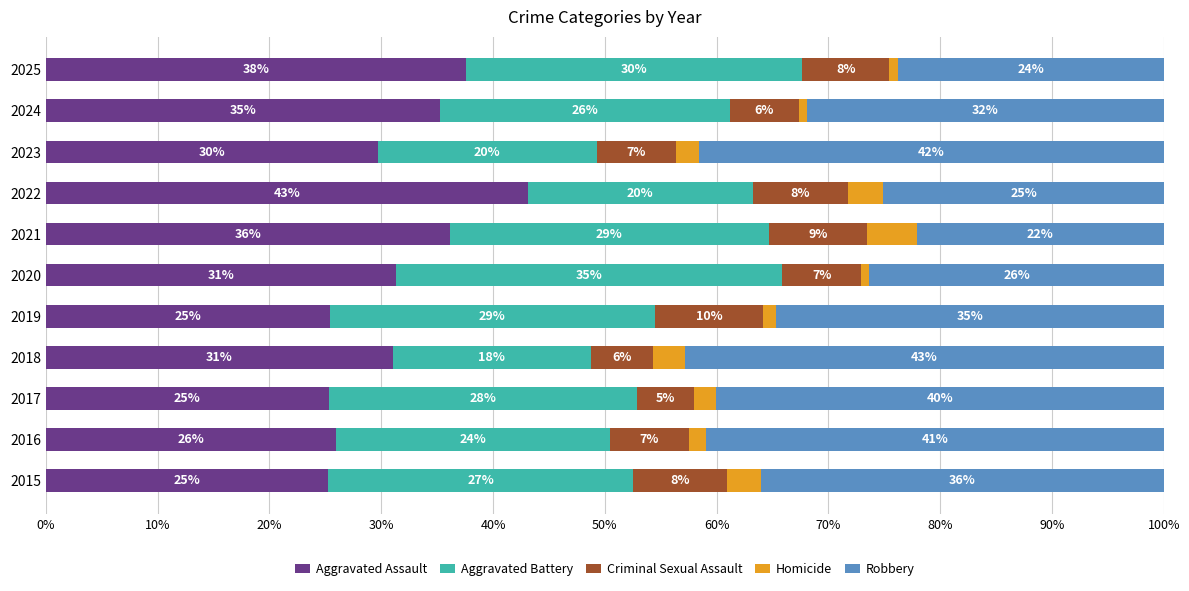

At which label does Aggravated Assault reach its minimum?

2015